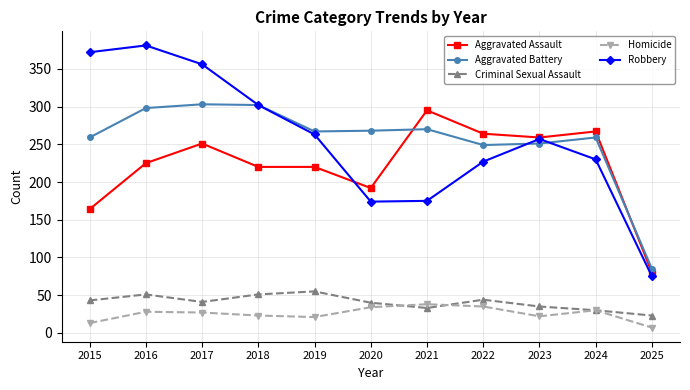

What is the total value across all series at 2019?

826